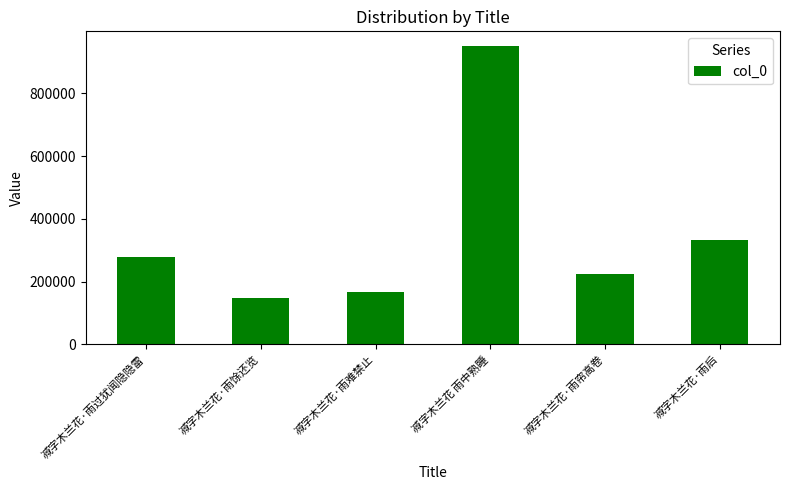

The value at 减字木兰花·雨难禁止 is 92064. True or false?

False